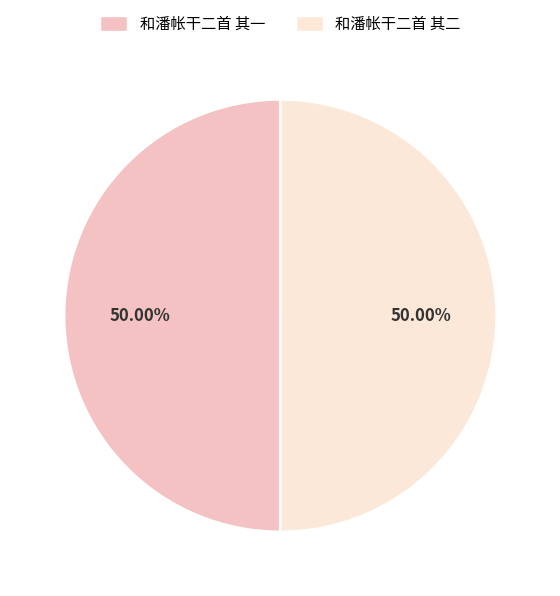

The 和潘帐干二首 其一 slice represents 41% of the pie. True or false?

False